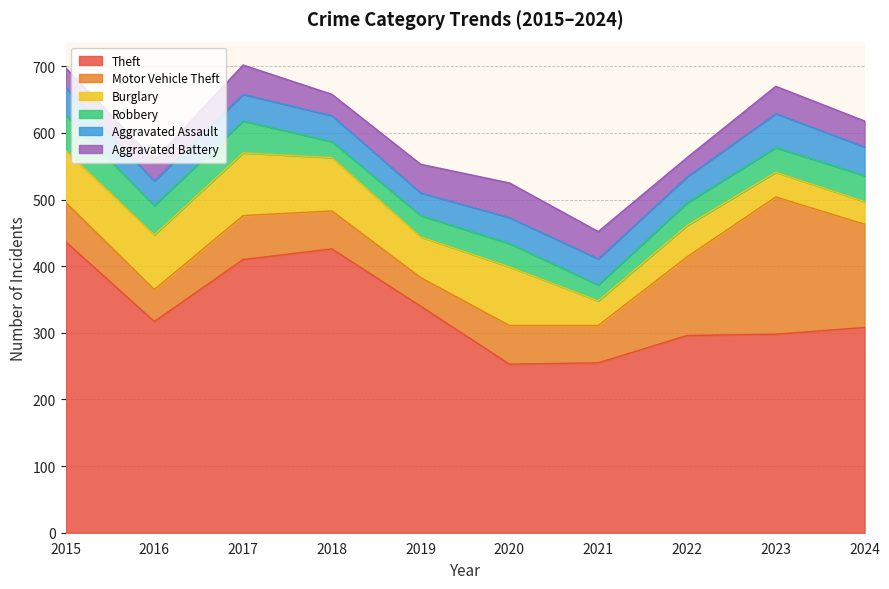

Where do Motor Vehicle Theft and Burglary first cross each other?

2020 and 2021